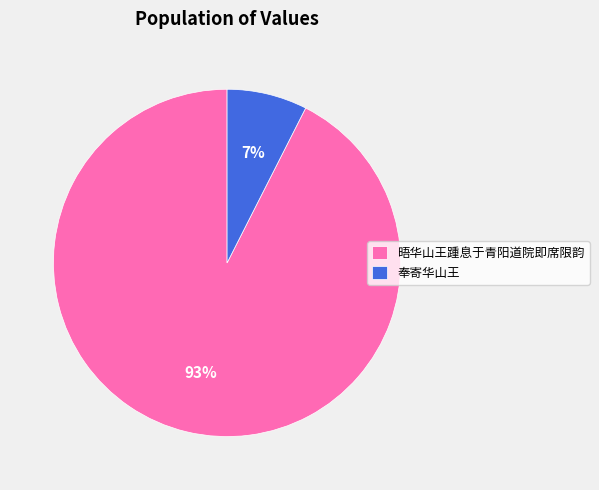

Is it true that 晤华山王踵息于青阳道院即席限韵 is 82% of the pie?

False